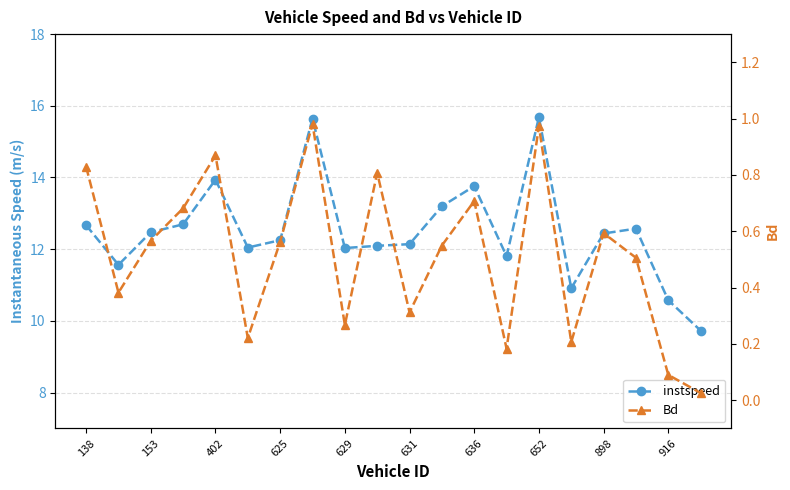

True or false: instspeed and Bd cross at least once.

False